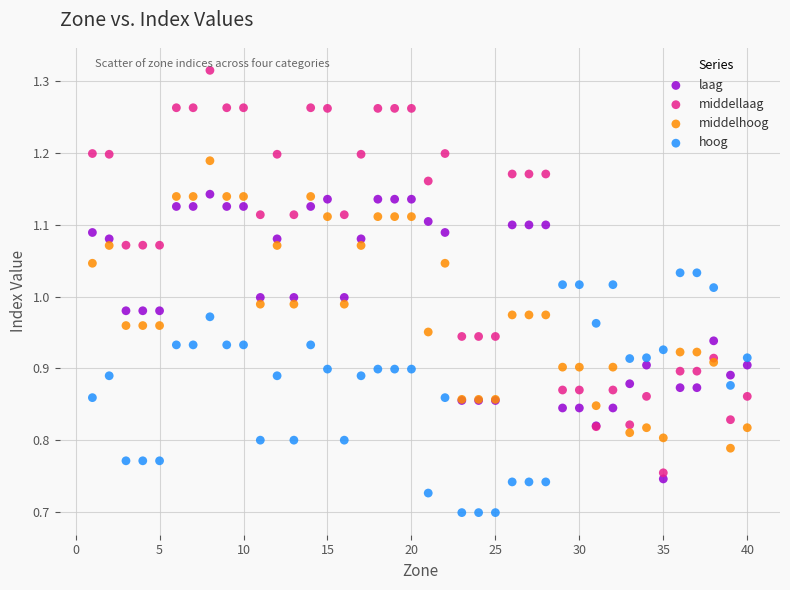

What are all the series names shown in the legend?

laag, middellaag, middelhoog, hoog